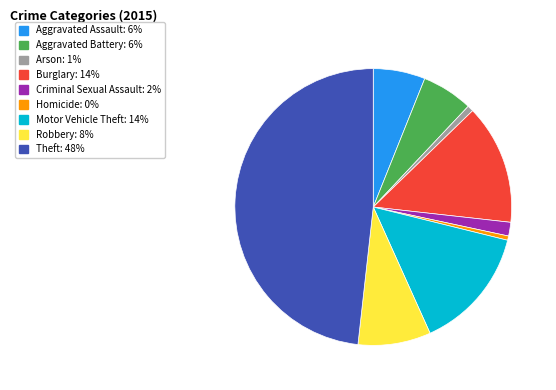

The Aggravated Battery slice represents 17% of the pie. True or false?

False